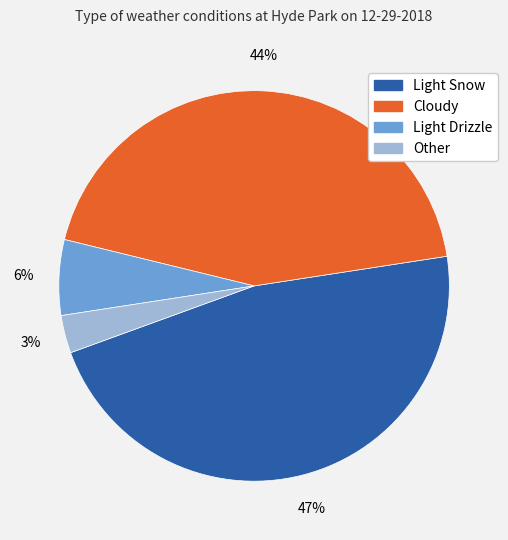

What percentage is the Cloudy slice, to the nearest percent?

44%